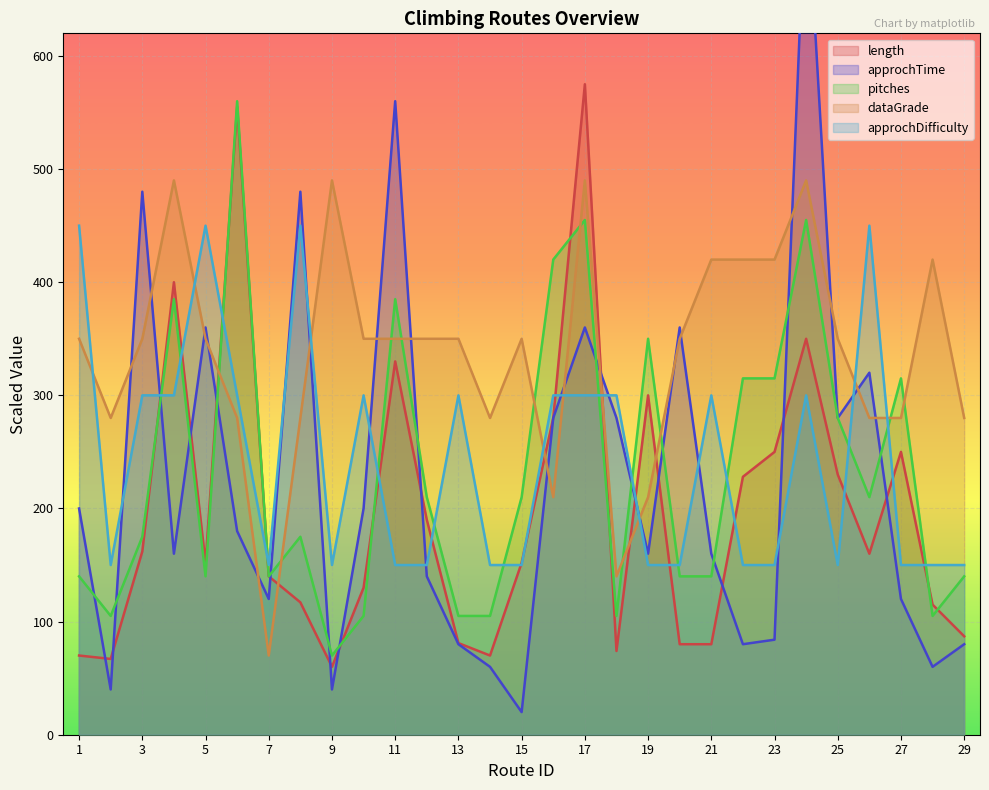

Which has a higher value, 6 or 28?

6